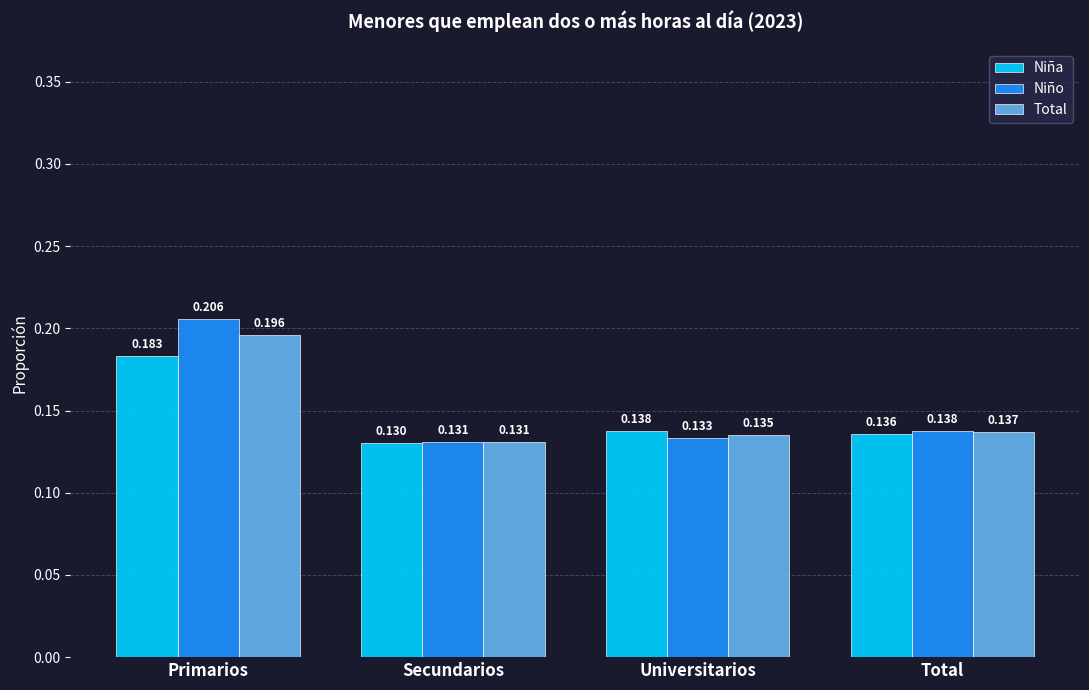

What is the total value across all series at Secundarios?

0.4